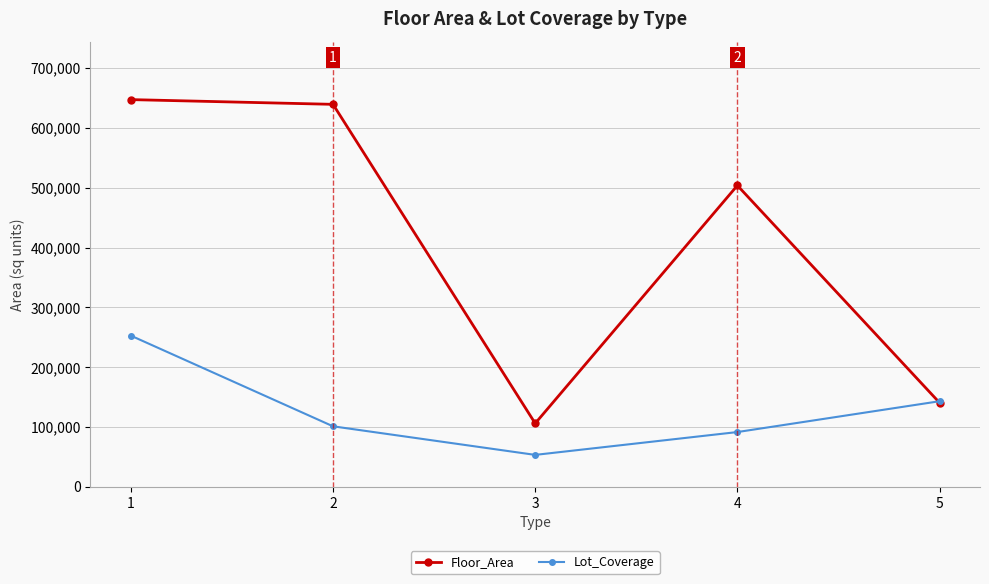

At which category does Floor_Area reach its first local peak?

4